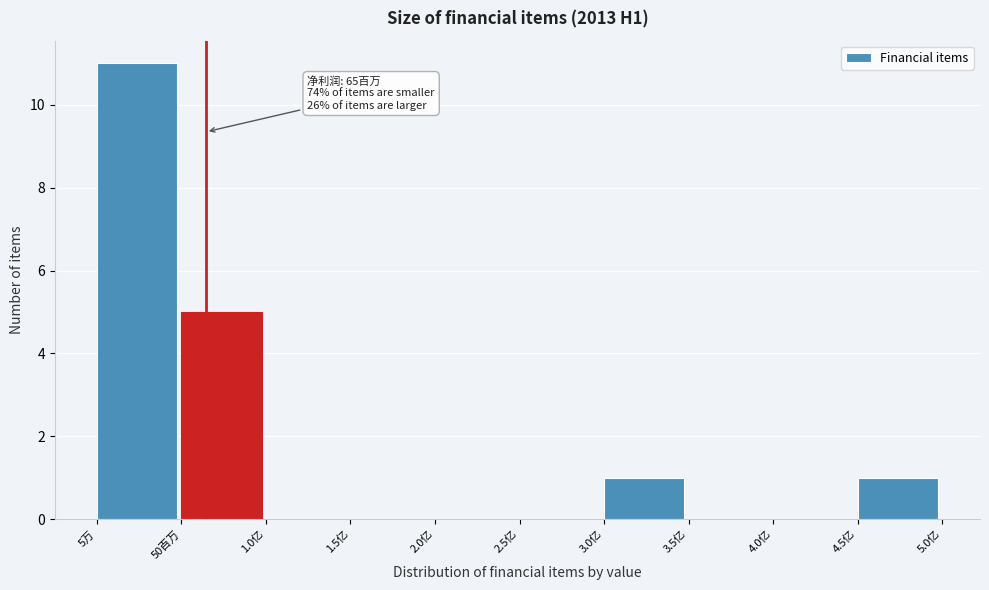

Reading right to left, what are all the values shown in this chart?

4.5亿=1	4.0亿=0	3.5亿=0	3.0亿=1	2.5亿=0	2.0亿=0	1.5亿=0	1.0亿=0	50百万=5	5万=11